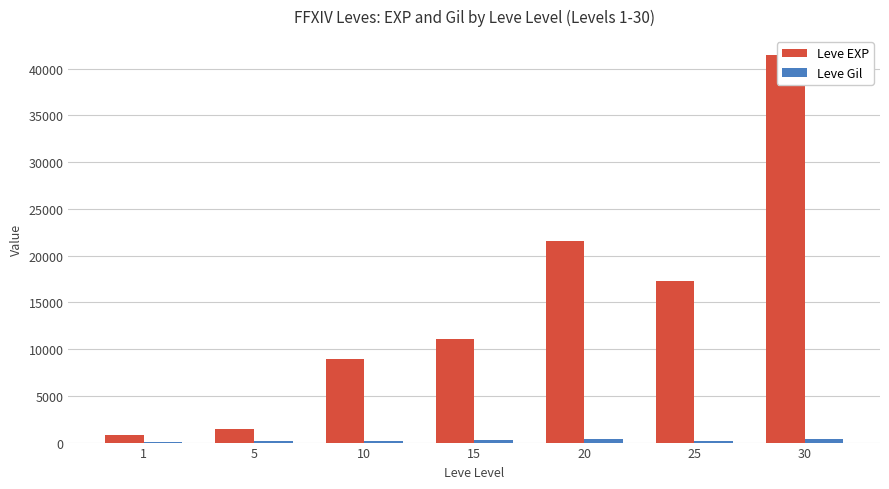

List the series in order of their peak value, highest first.

Leve EXP, Leve Gil